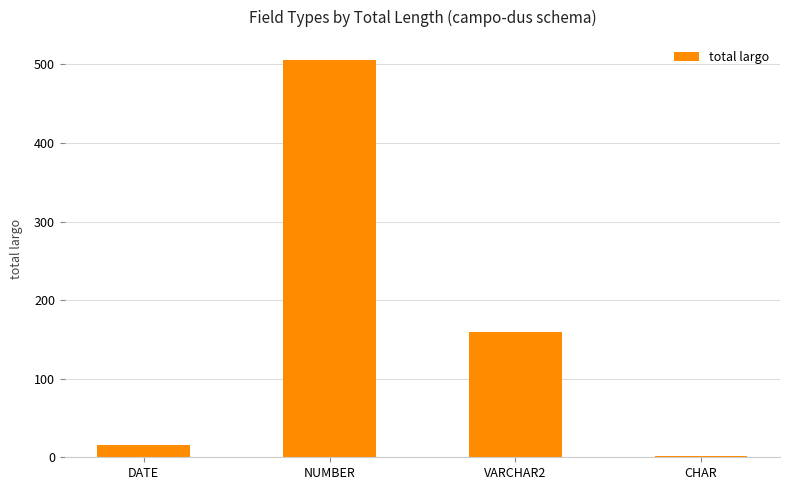

Between CHAR and DATE, which is larger?

DATE